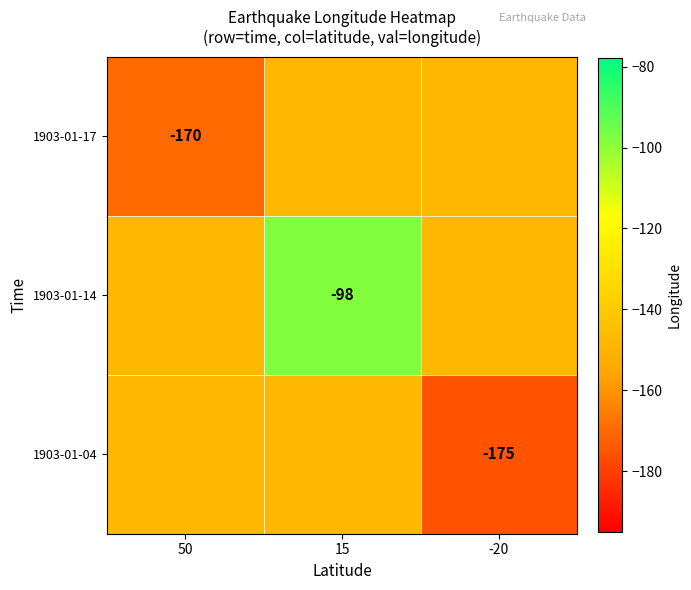

What is the spread (max minus min) of values at 50?

22.3